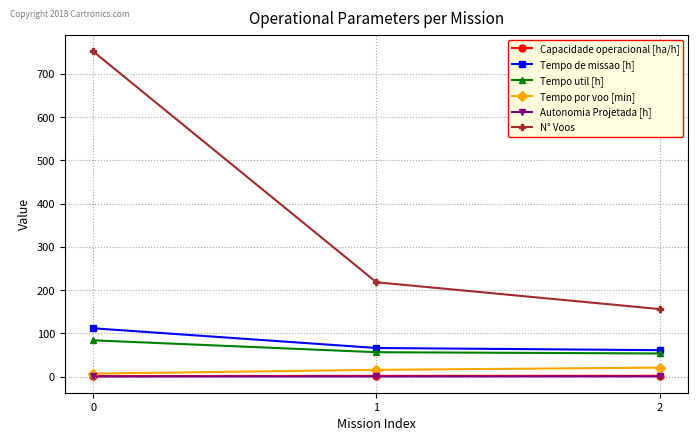

What is the value of the Tempo por voo [min] point at the 3rd from the left?

20.5